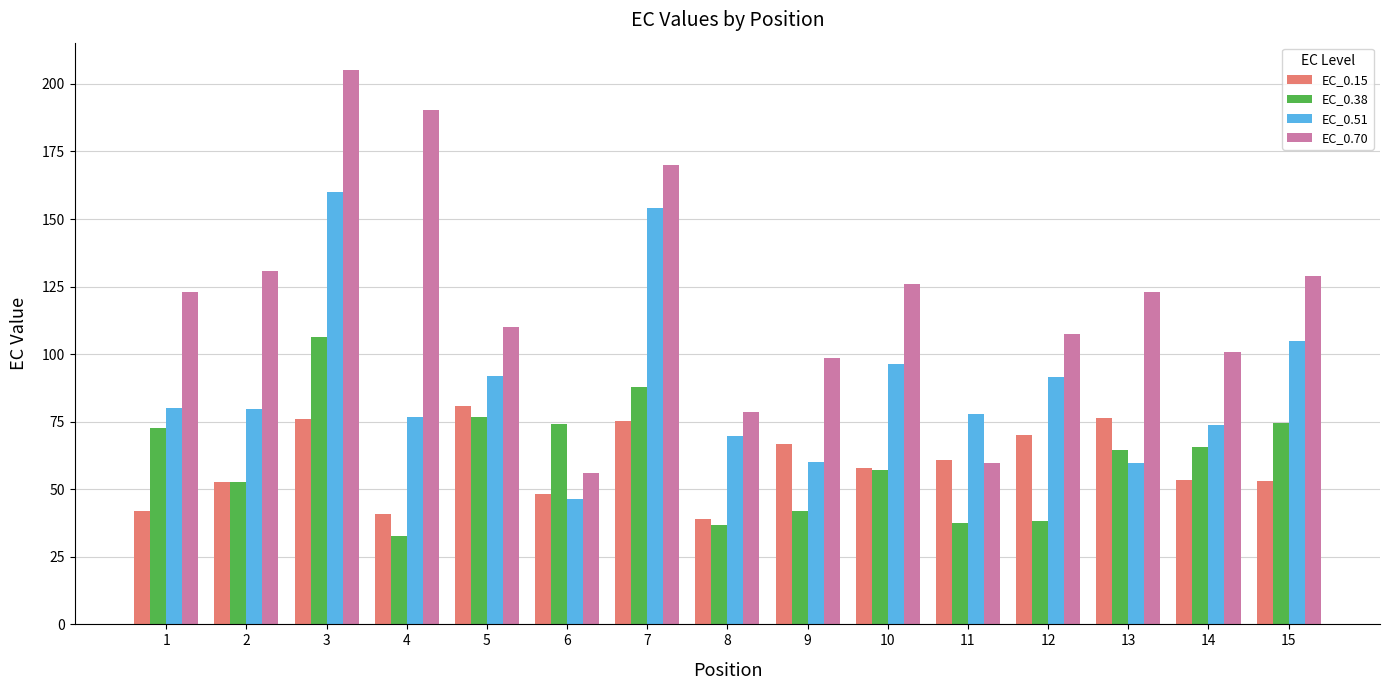

How many data points in EC_0.70 are less than 122?

7